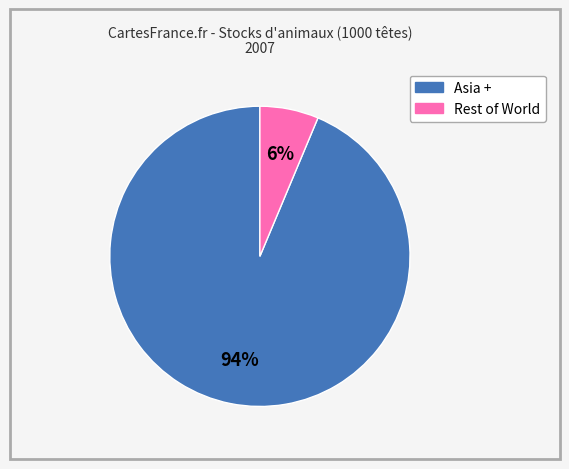

To the nearest percent, what is the average slice percentage?

50%